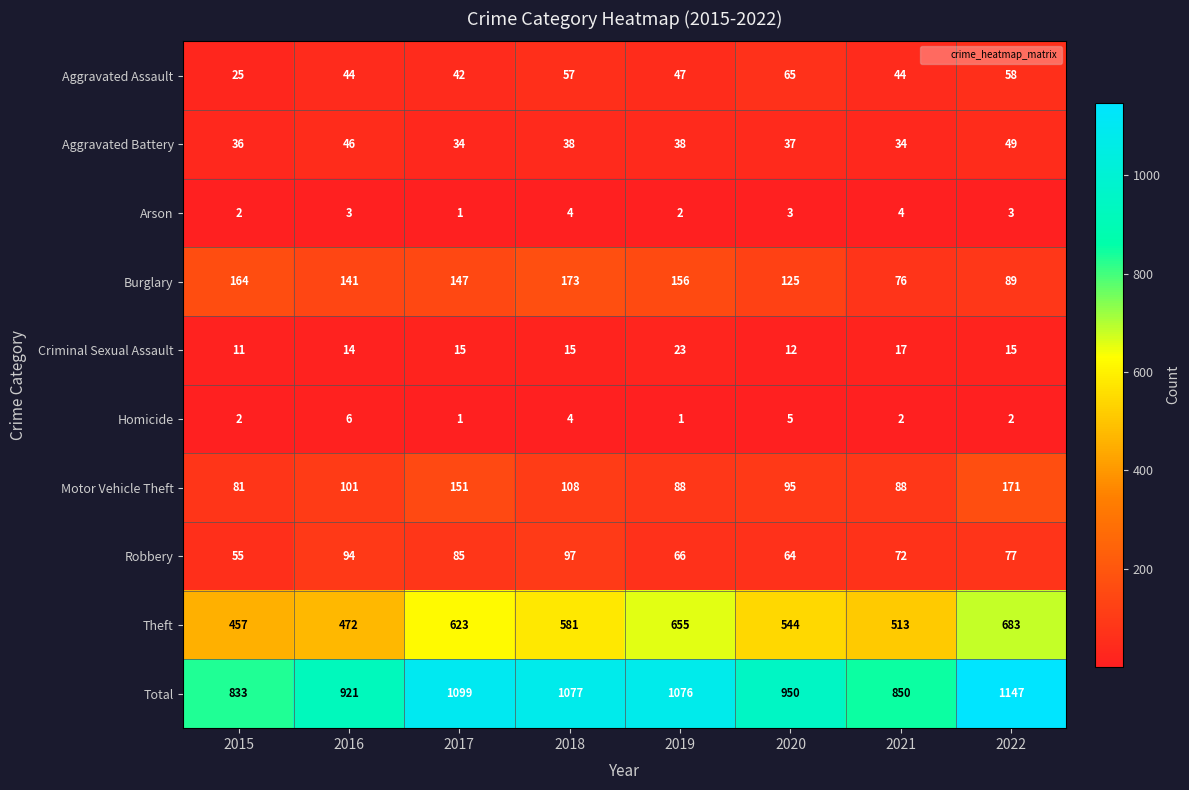

At which label does Aggravated Assault first exceed 47?

2018